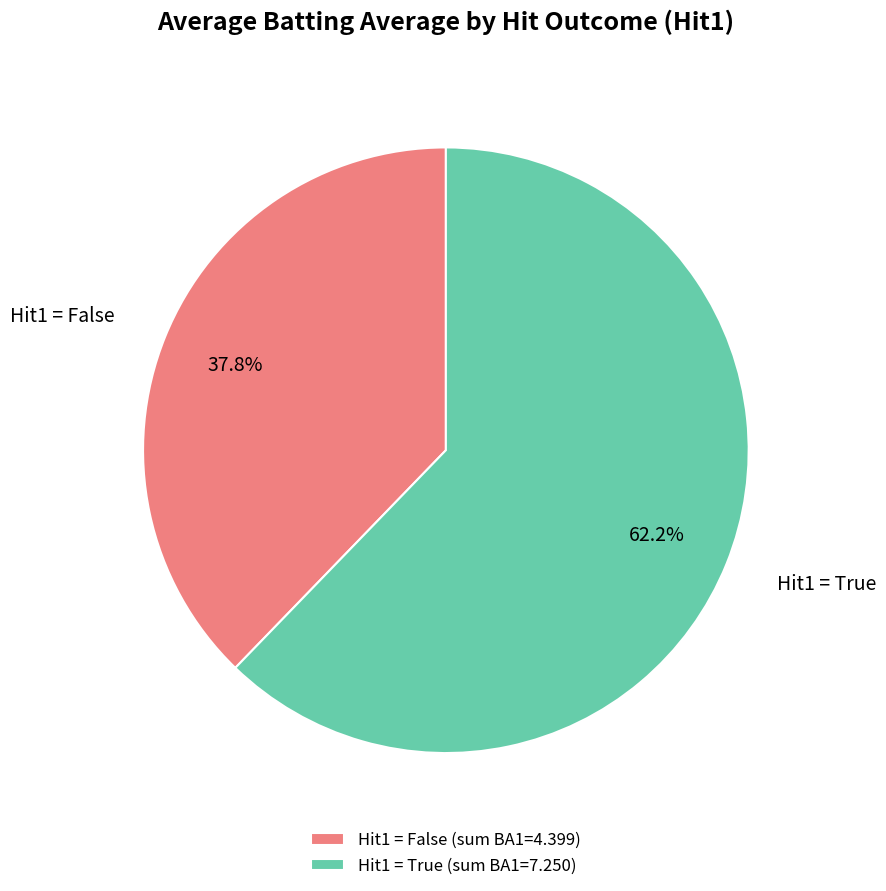

Do Hit1 = False (sum BA1=4.399) and Hit1 = True (sum BA1=7.250) together represent more than half of the pie?

Yes